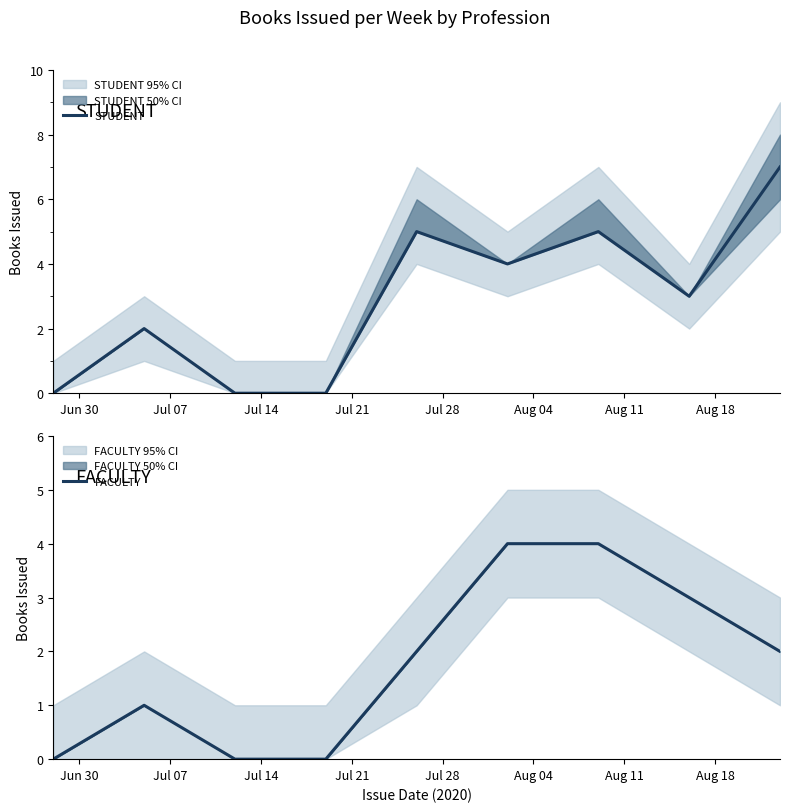

Where does the STUDENT series first go above 3?

Jul 28